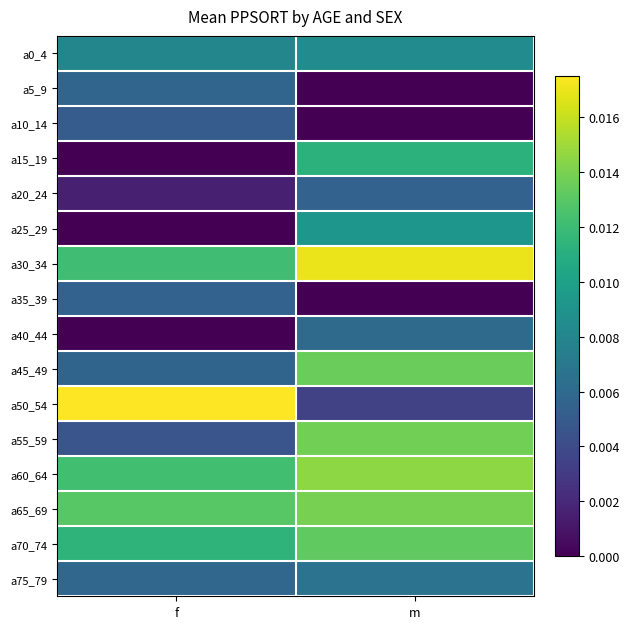

At how many categories does at least one series exceed 0?

2